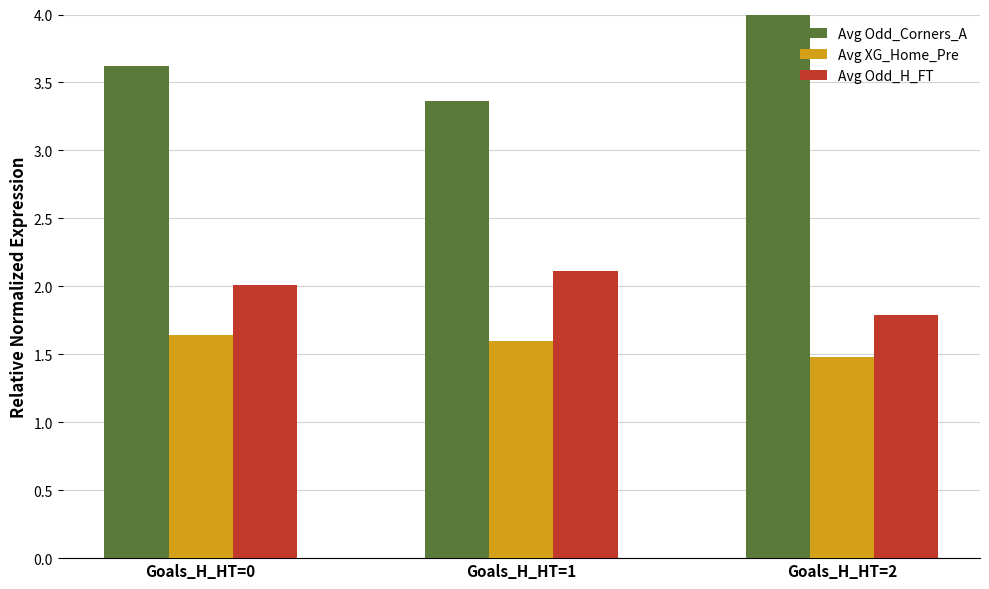

What is the highest value of the Avg XG_Home_Pre series?

1.6